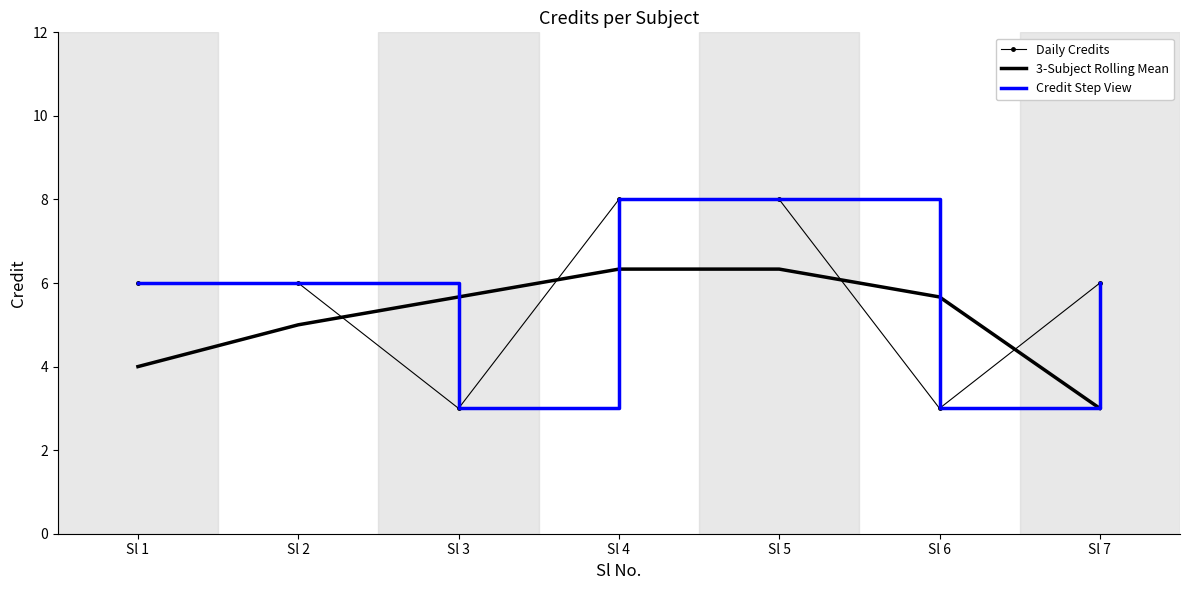

Rank the categories by 3-Subject Rolling Mean value from lowest to highest.

Sl 7, Sl 1, Sl 2, Sl 3, Sl 6, Sl 4, Sl 5